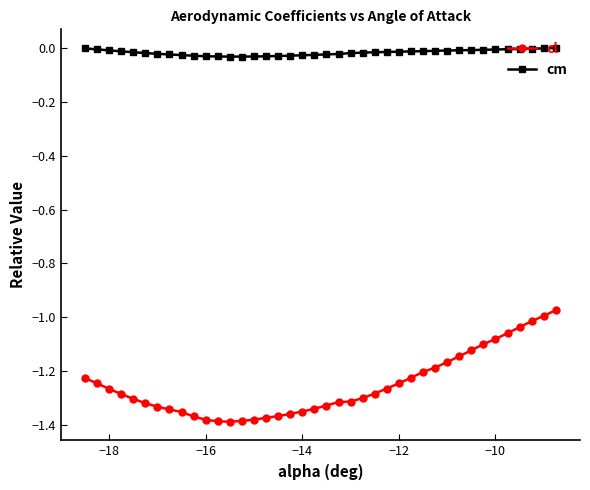

Which series has the widest spread of values?

cl